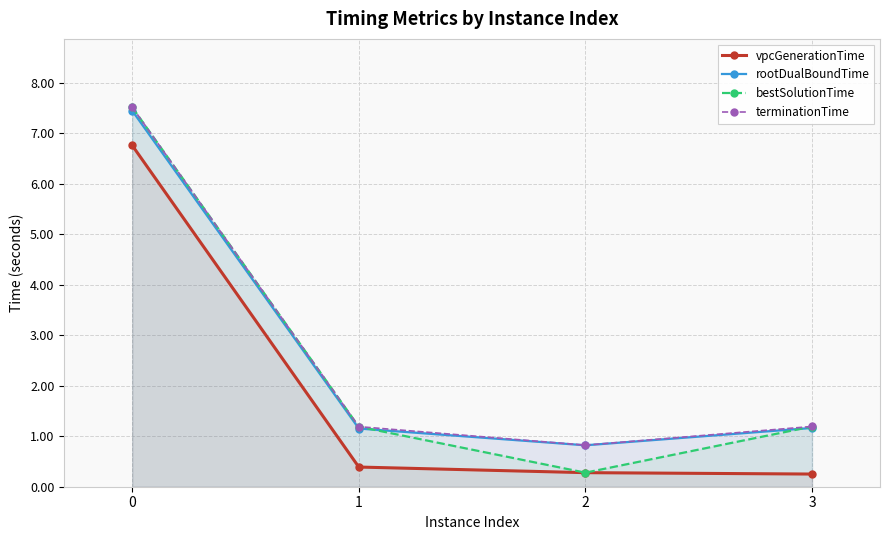

The terminationTime series shows 1.2 at 1. True or false?

True